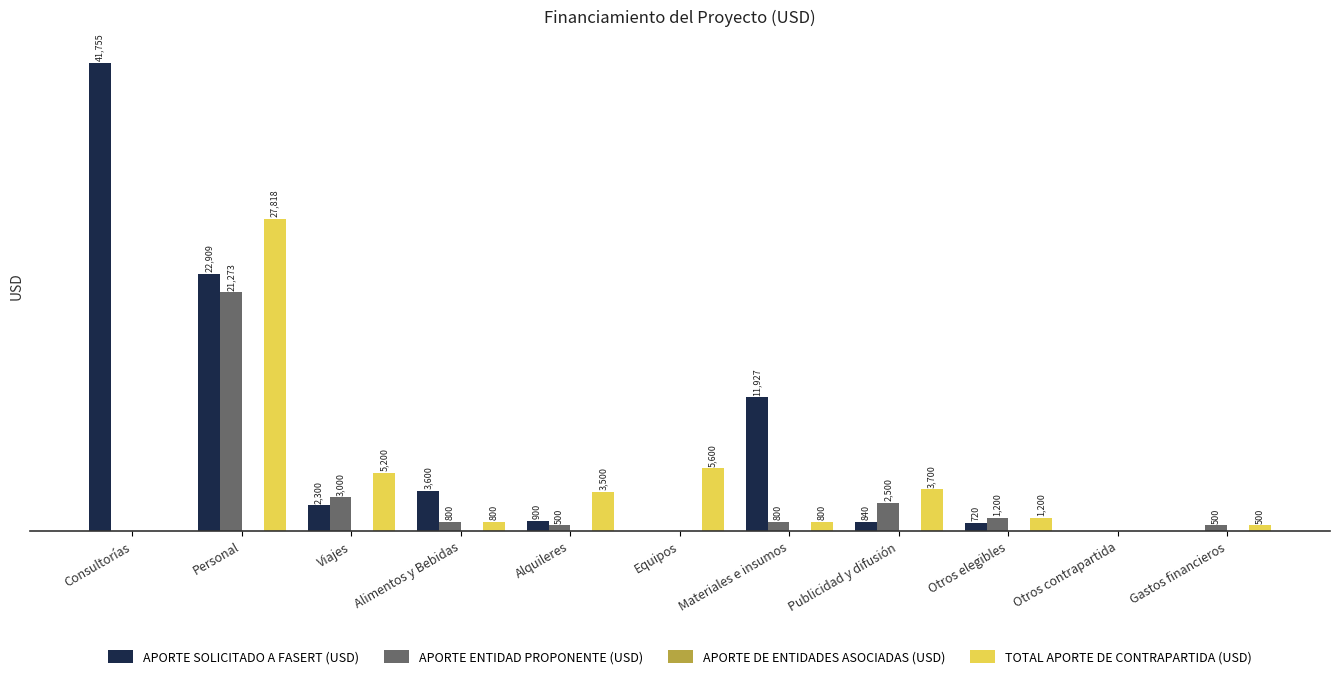

Which label corresponds to the largest value in the chart?

Consultorías